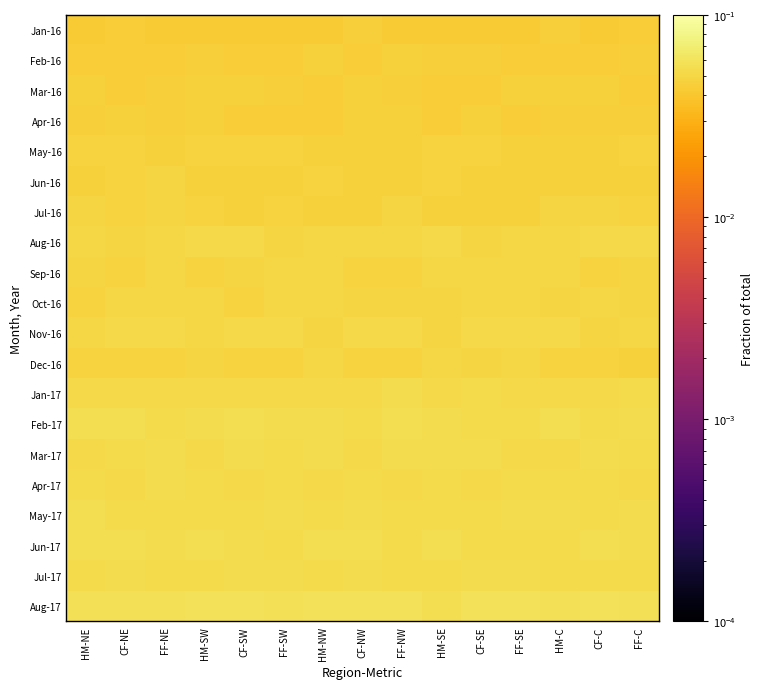

How many data points does each series have?

15